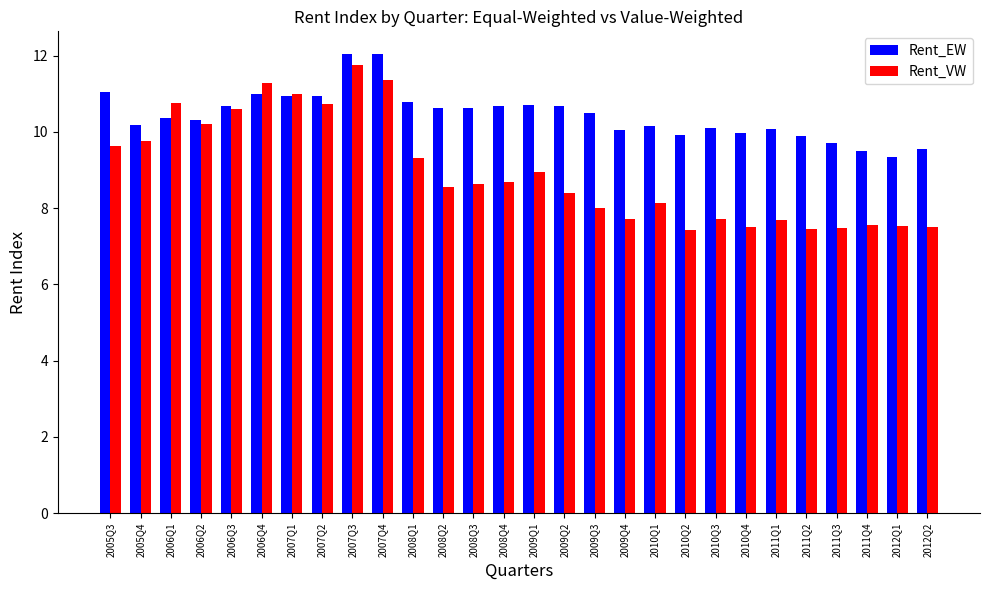

True or false: Rent_EW has a value of 12.0 at 2007Q3.

True